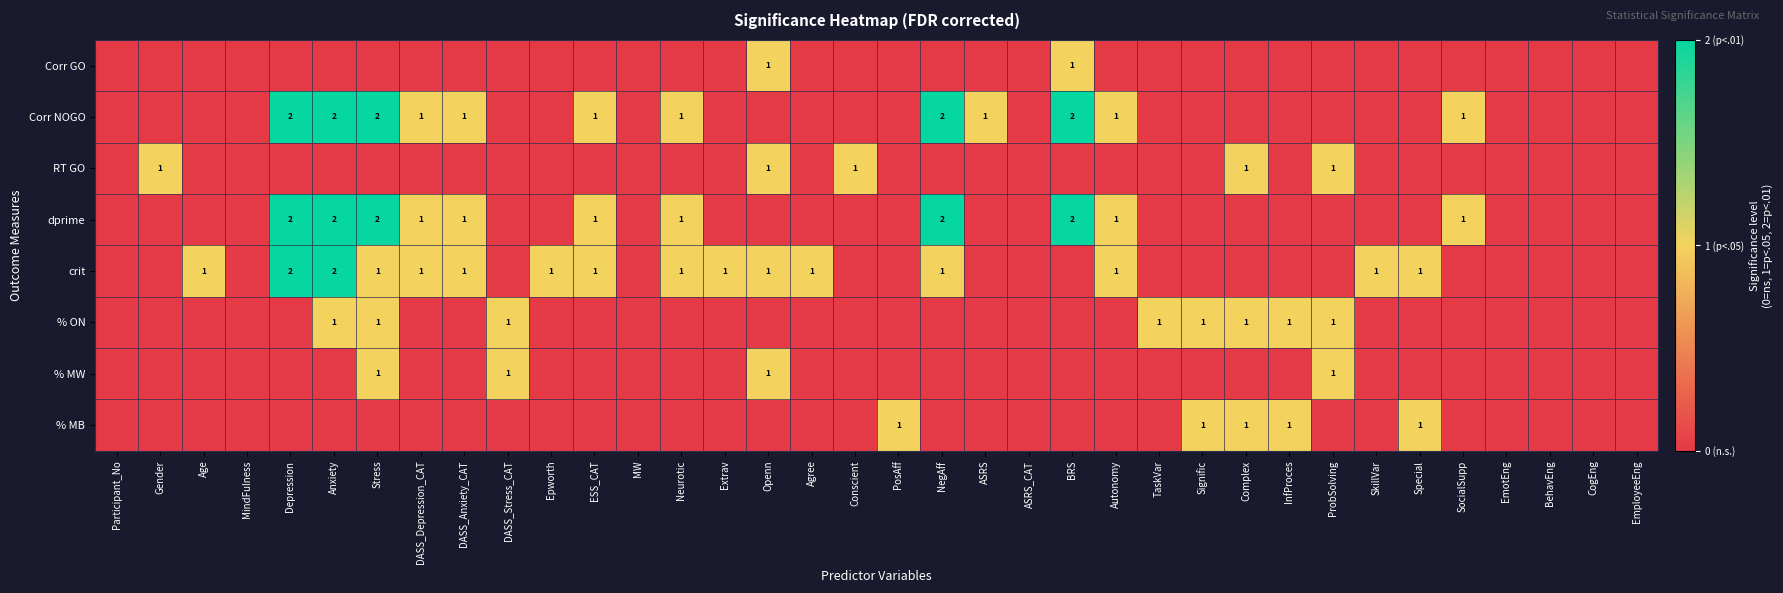

Count the Corr NOGO values in the range 0 to 1.

31